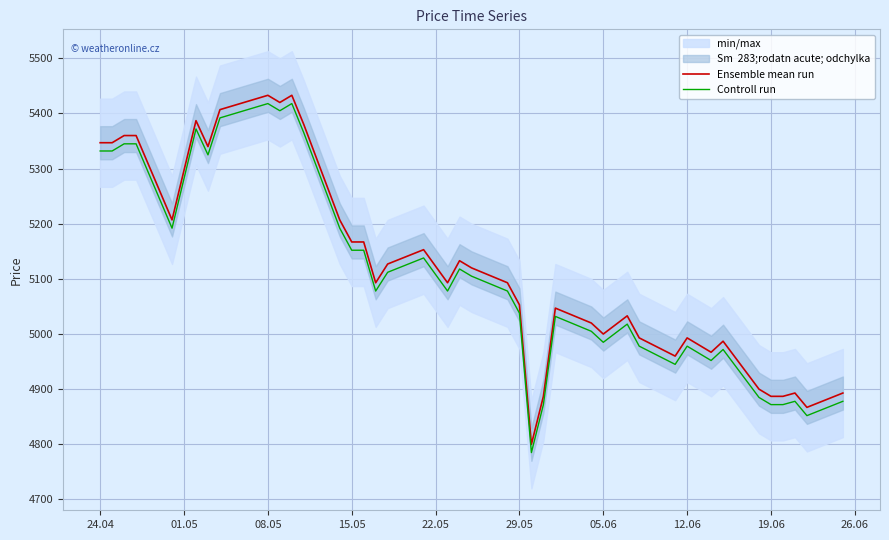

What is the highest value of the Ensemble mean run series?

5433